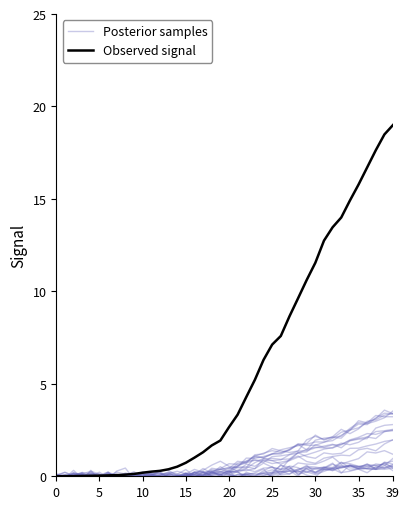

How many lines are shown in the chart?

2